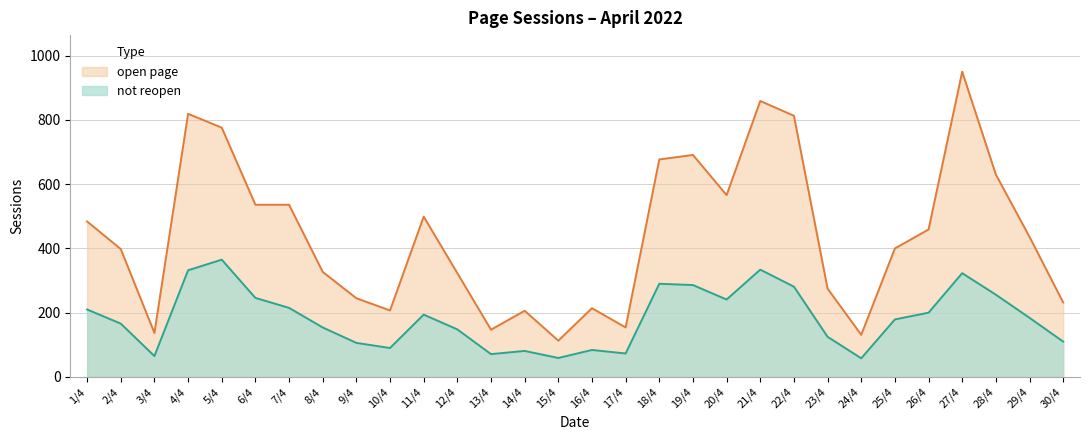

What is the sum of all not reopen values?

5526